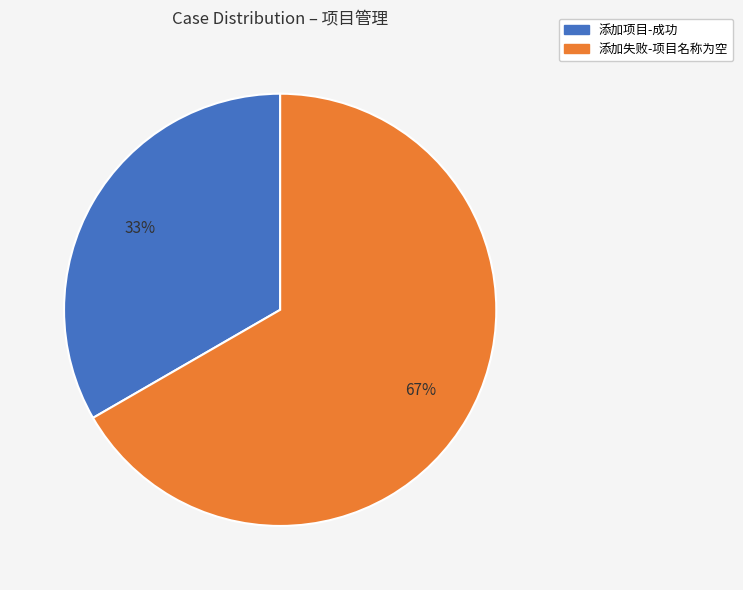

Which slice represents more than half of the pie?

添加失败-项目名称为空